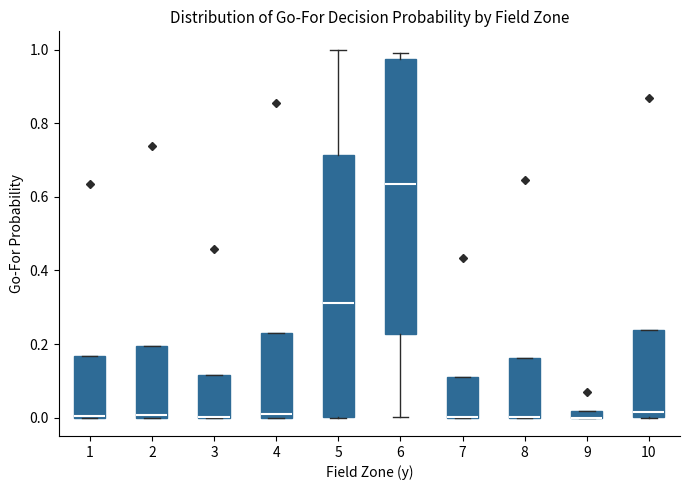

Comparing the boxes themselves (not the whiskers), which one is the tallest?

6